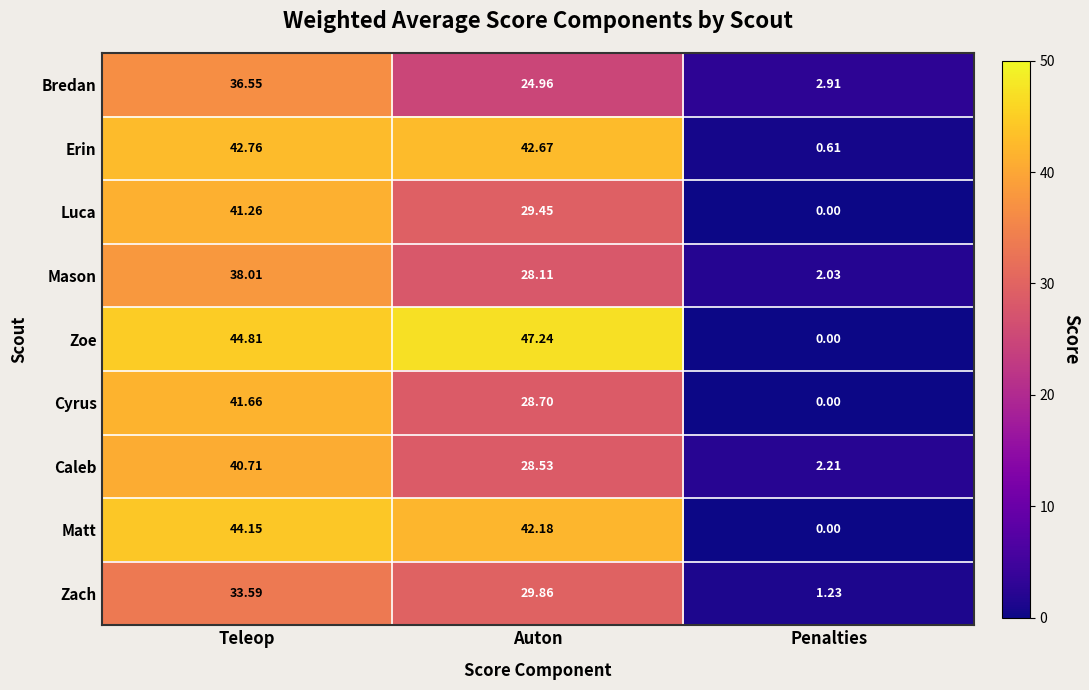

How many series are shown in this chart?

9